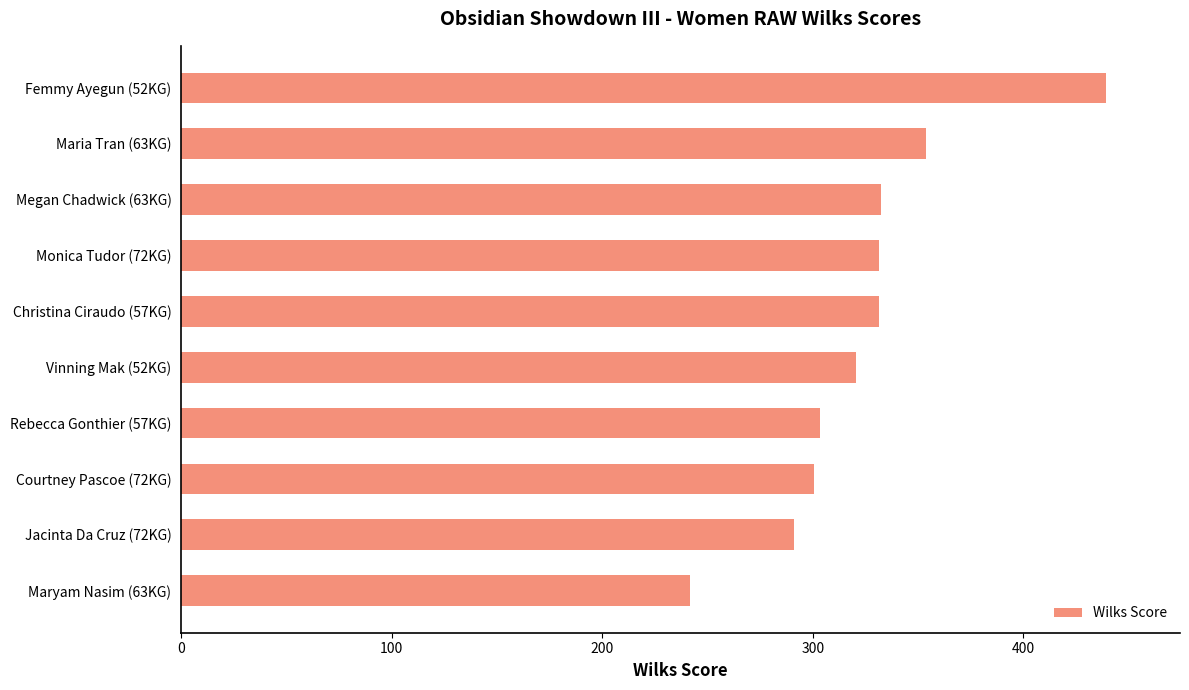

Which has a higher value, Megan Chadwick (63KG) or Rebecca Gonthier (57KG)?

Megan Chadwick (63KG)